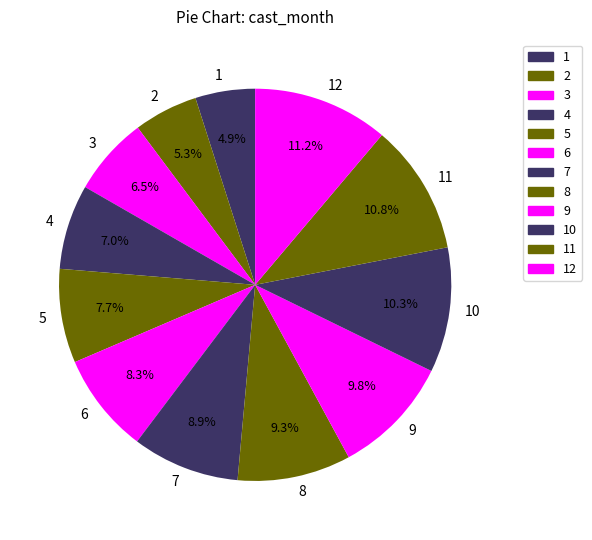

What is the ratio of the value at 8 to the value at 9?

0.9